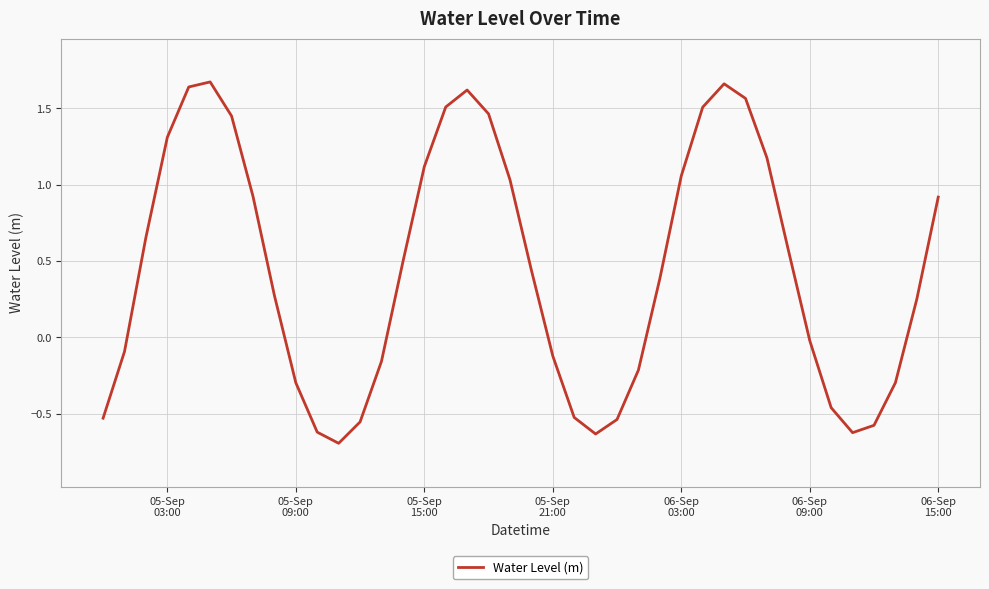

What is the smallest value displayed?

-0.7